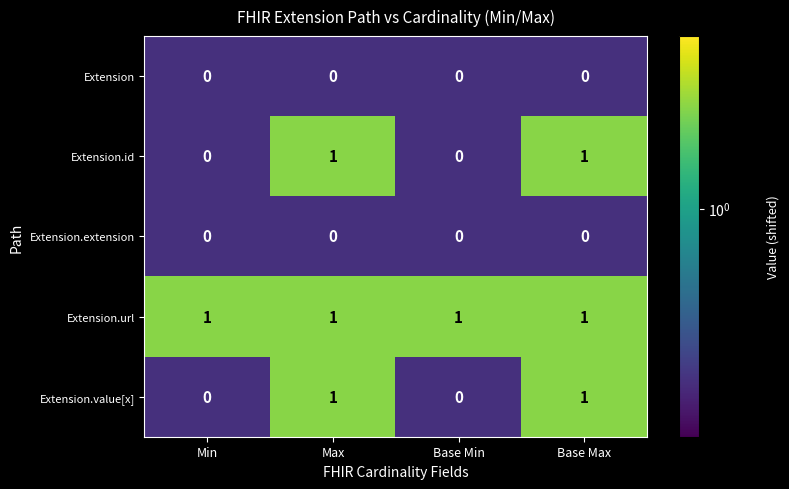

Is it true that Extension.url equals 1 at Min?

True